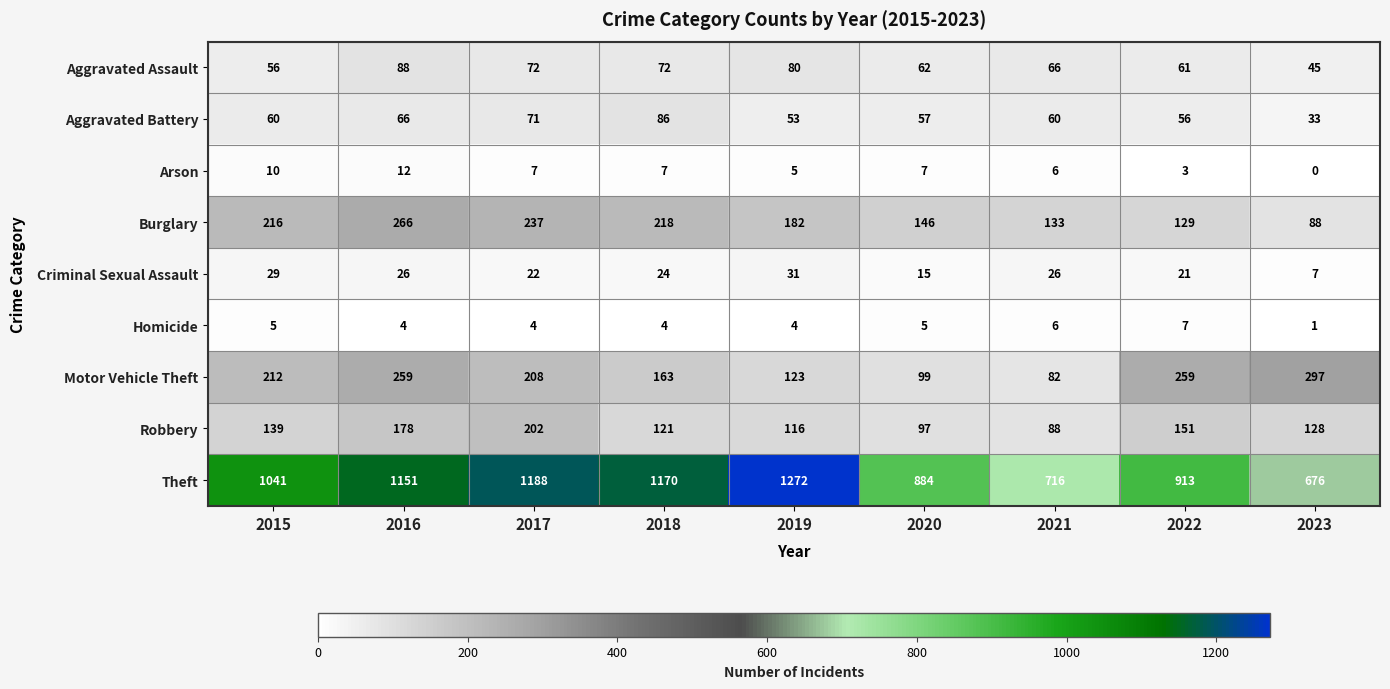

At which category does the chart reach its peak across all series?

2019